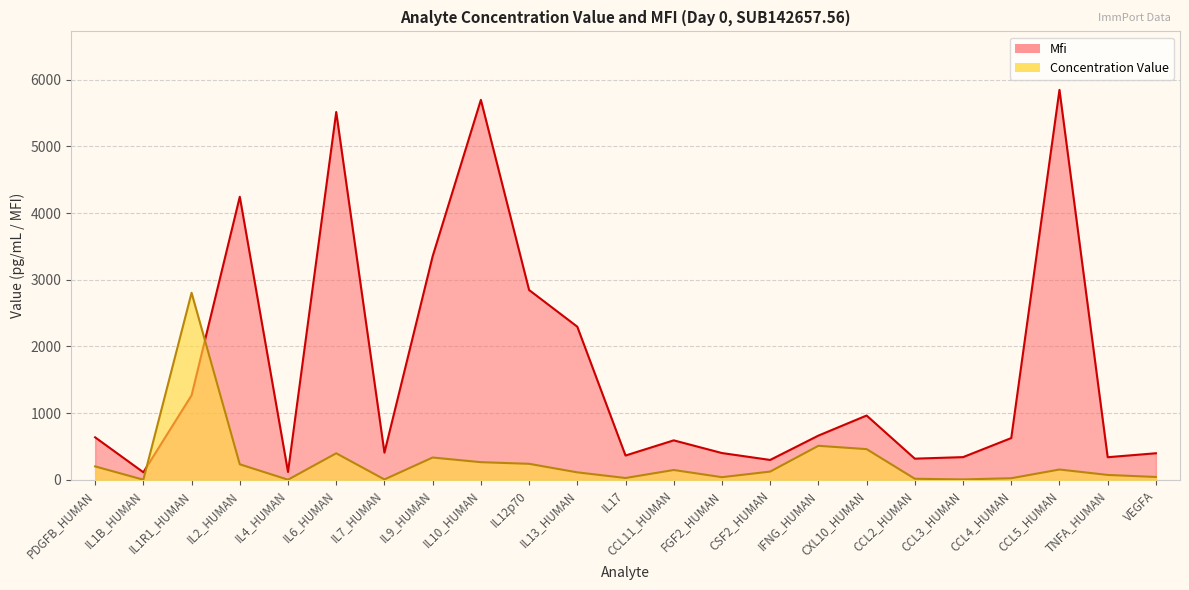

Which series ends up on top after the final intersection of Mfi and Concentration Value?

Mfi